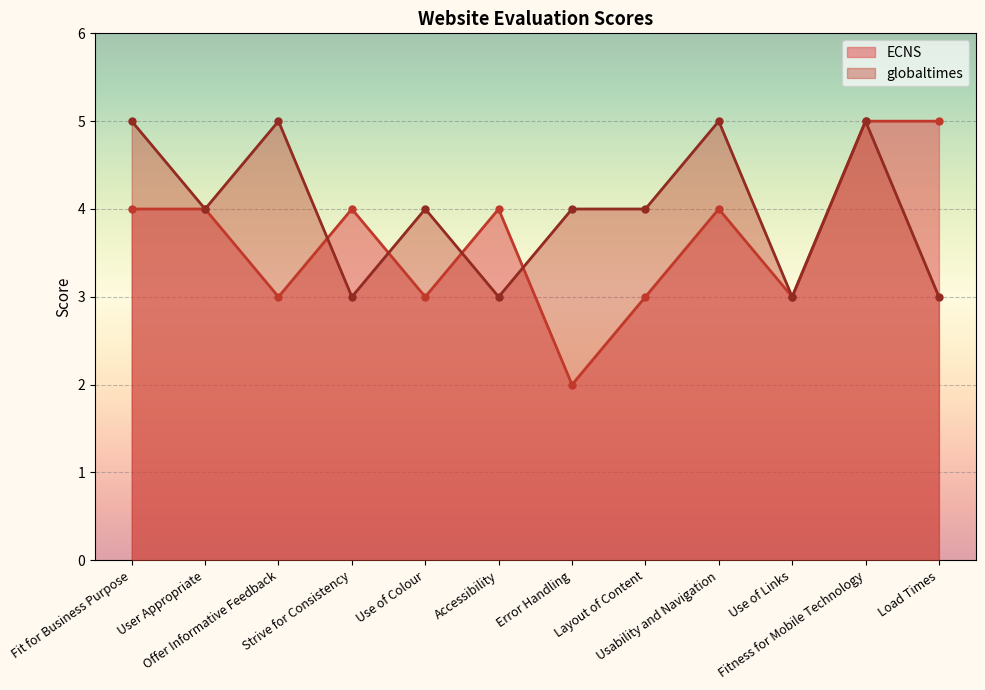

Reading left to right, extract all data points from this chart.

ECNS: Fit for Business Purpose=4	User Appropriate=4	Offer Informative Feedback=3	Strive for Consistency=4	Use of Colour=3	Accessibility=4	Error Handling=2	Layout of Content=3	Usability and Navigation=4	Use of Links=3	Fitness for Mobile Technology=5	Load Times=5
globaltimes: Fit for Business Purpose=5	User Appropriate=4	Offer Informative Feedback=5	Strive for Consistency=3	Use of Colour=4	Accessibility=3	Error Handling=4	Layout of Content=4	Usability and Navigation=5	Use of Links=3	Fitness for Mobile Technology=5	Load Times=3